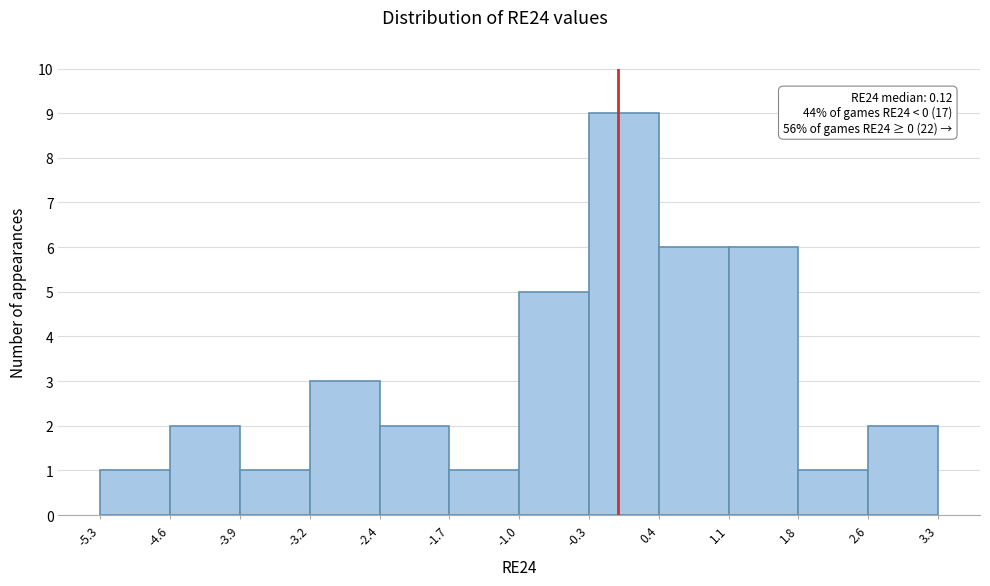

Over which range of the x-axis is the bar tallest?

-0.3 to 0.4